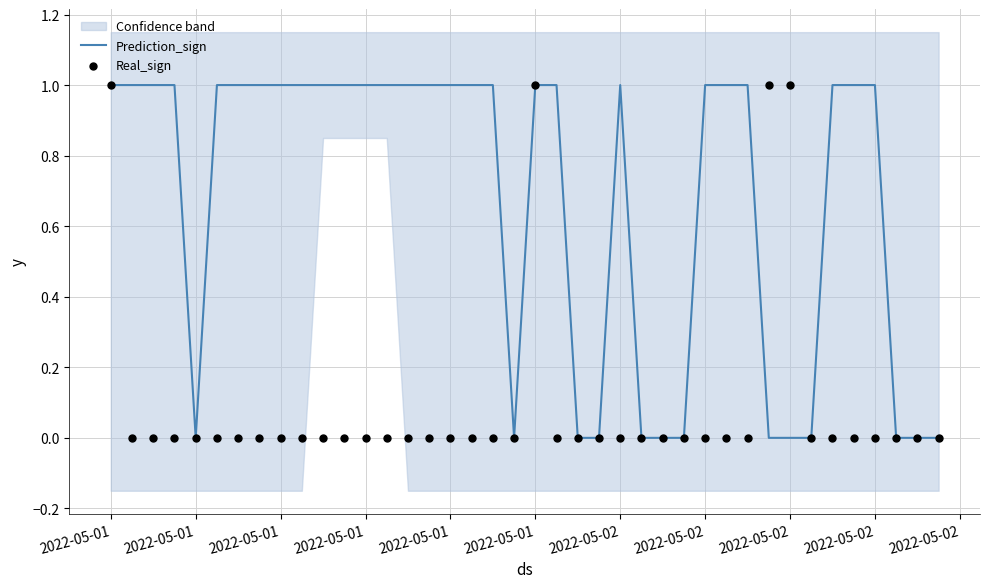

What is the total value across all series at 2022-05-01?

2